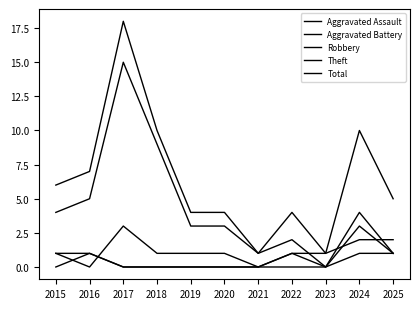

Does the chart have visible grid lines?

No